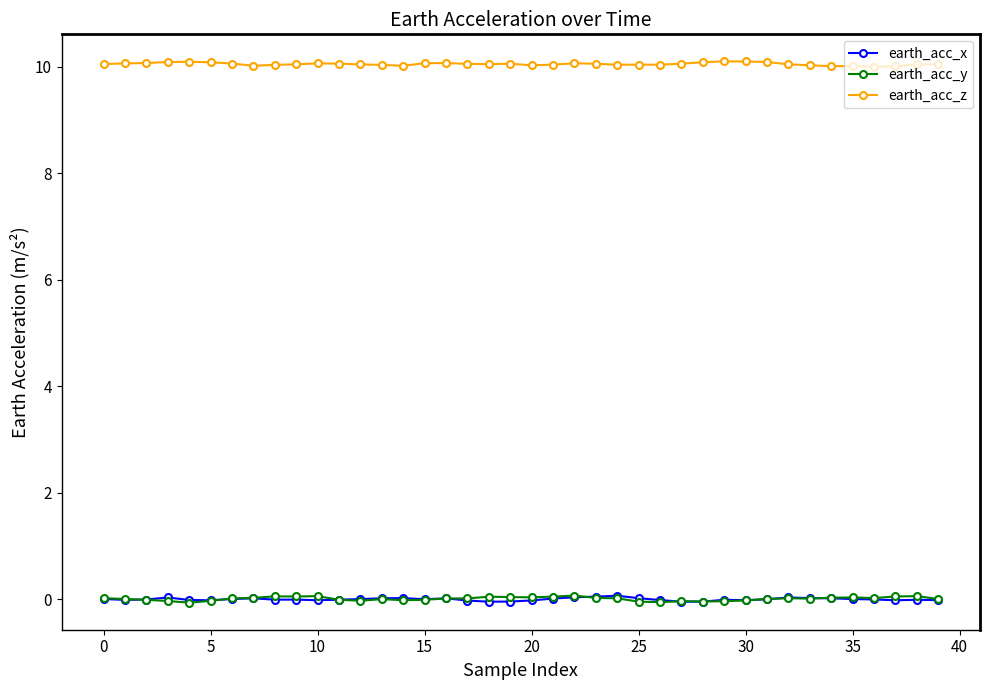

True or false: earth_acc_y and earth_acc_z cross at least once.

False